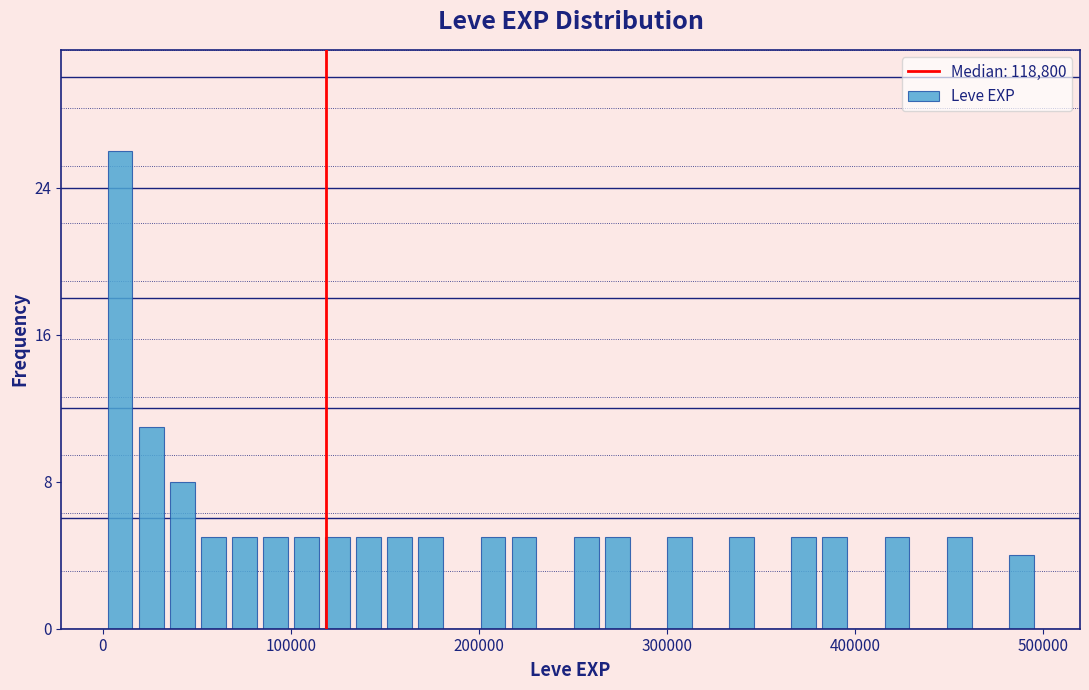

Around what value on the x-axis is the tallest bar? Give the approximate position of its centre, as read against the axis.

10000